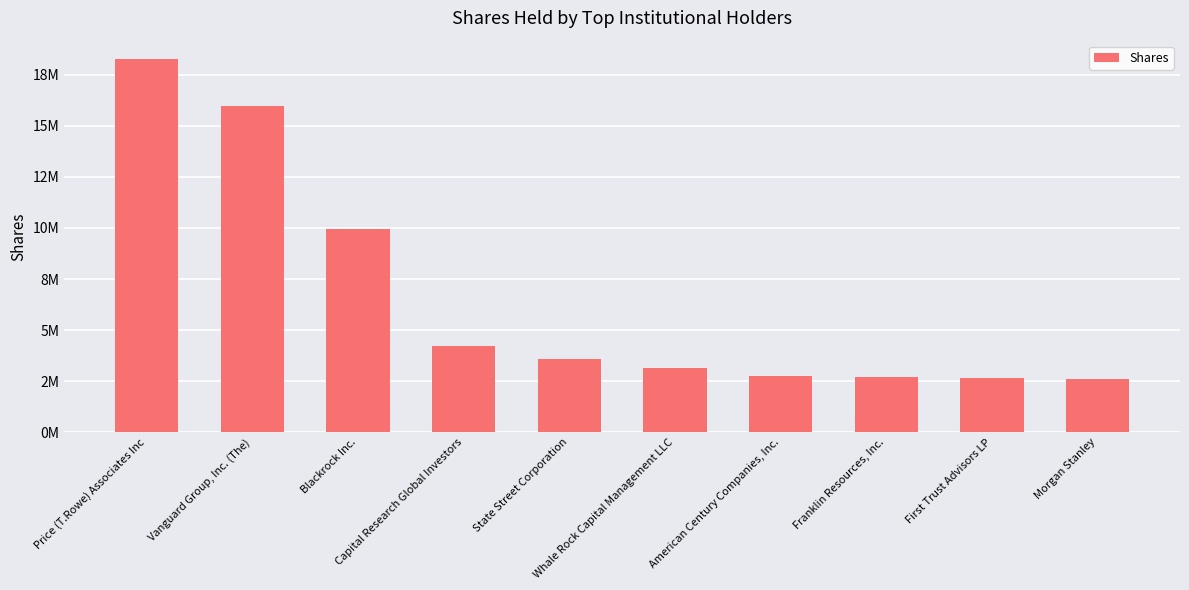

Are the bars horizontal?

No